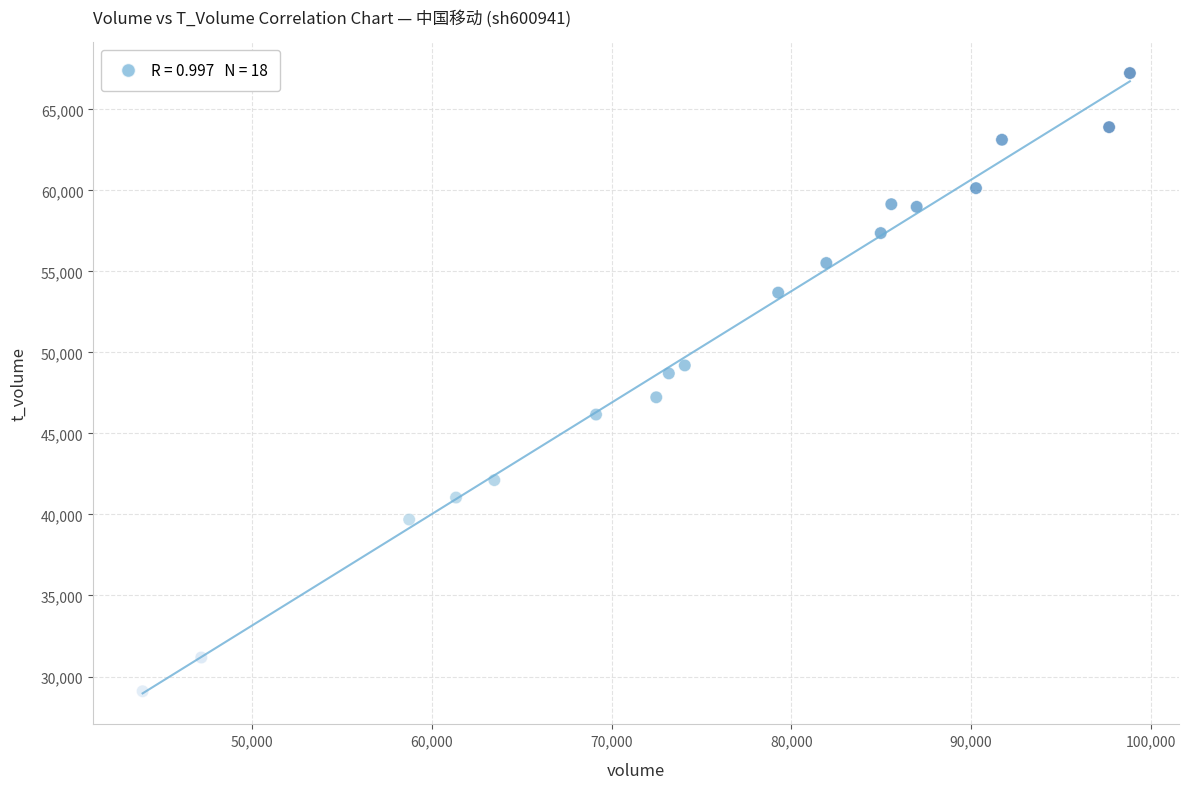

What is the range of X values (max minus min)?

54934